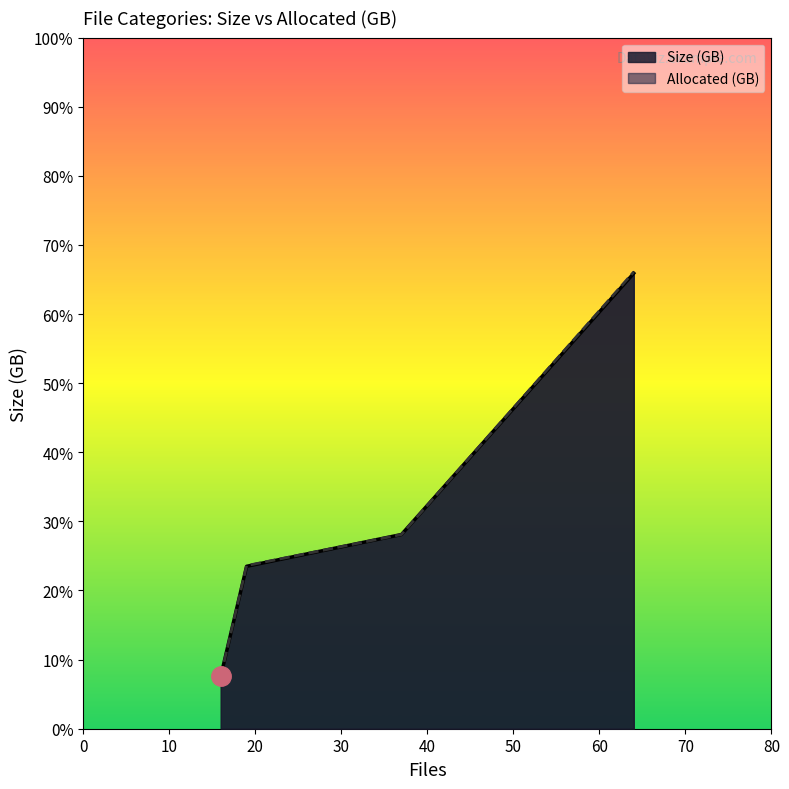

Which series has the largest range (max minus min)?

Allocated